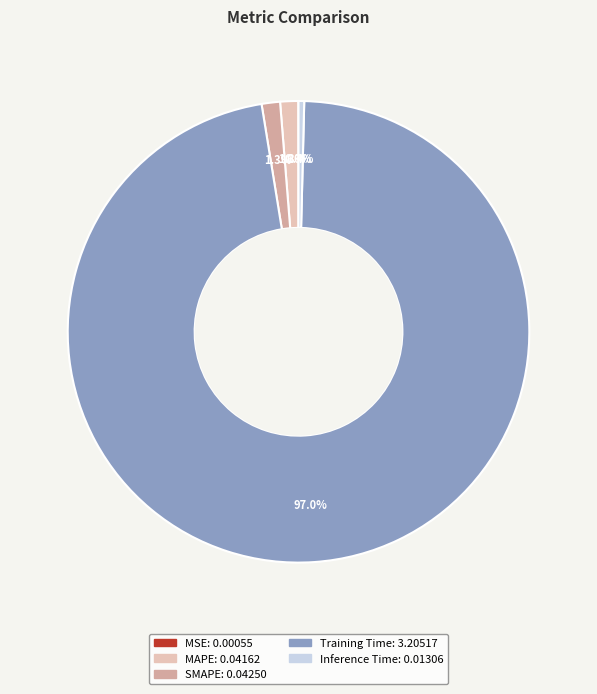

What is the total percentage of MAPE and Inference Time?

1.7%